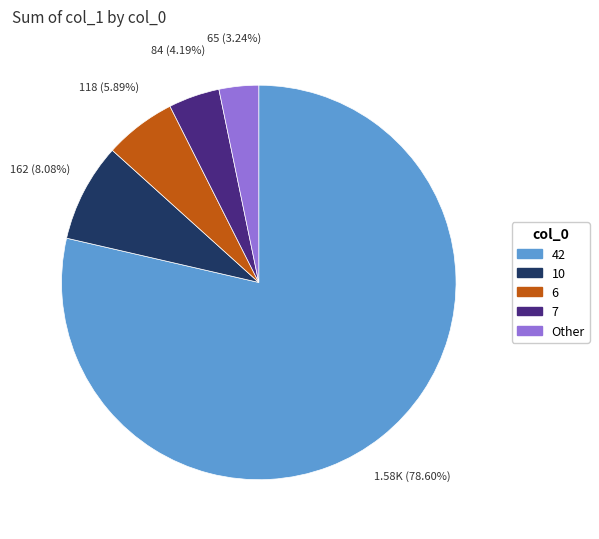

Combined, do Other and 6 account for over 50%?

No